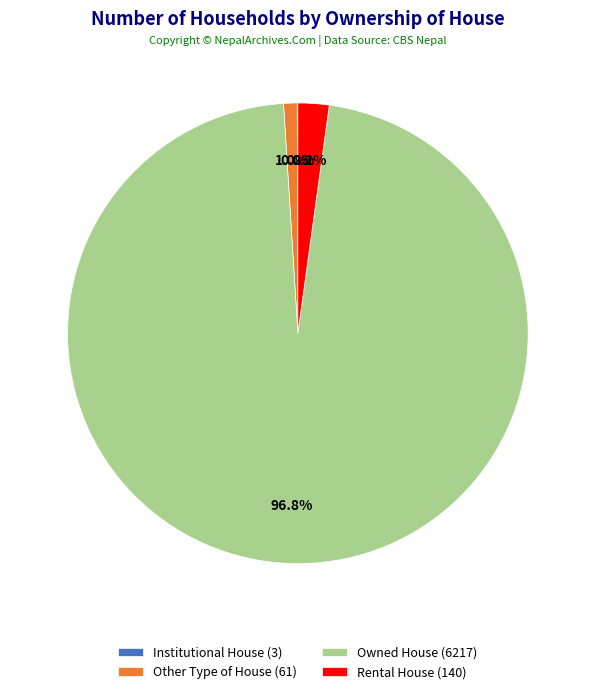

Is Other Type of House (61) the majority of the pie?

No